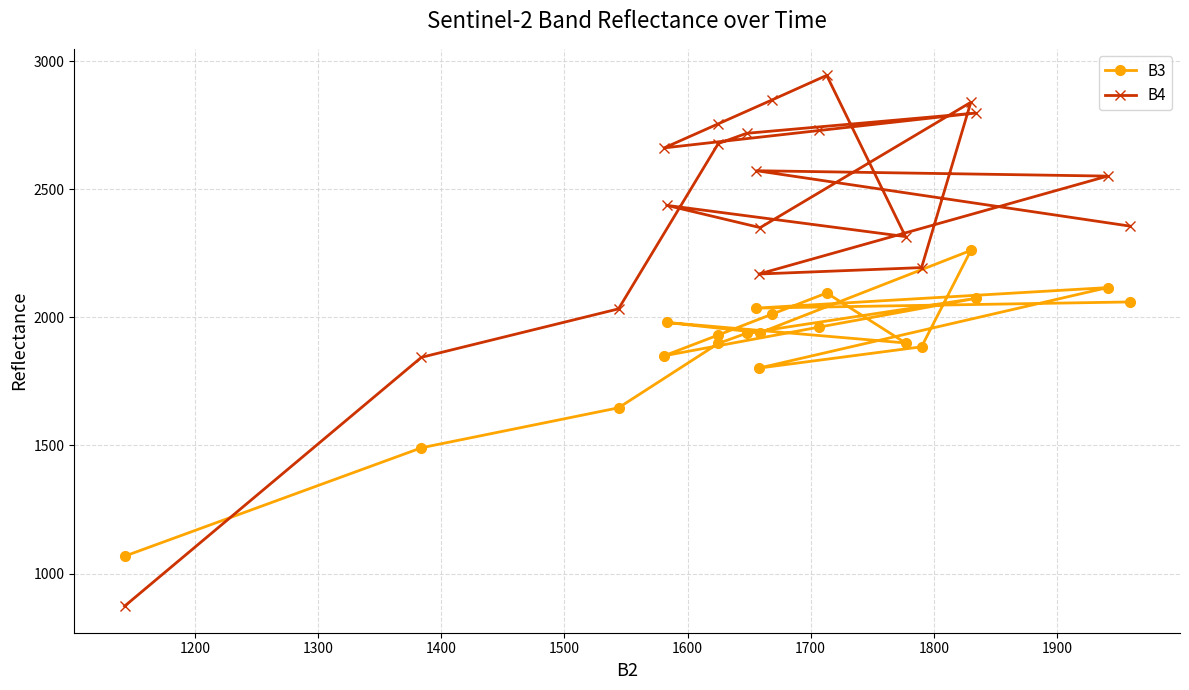

True or false: B4 and B3 cross at least once.

True